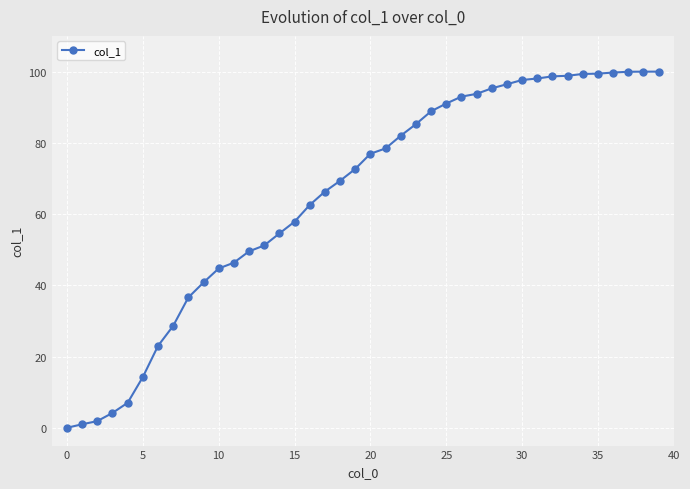

What is the greatest value displayed?

100.0